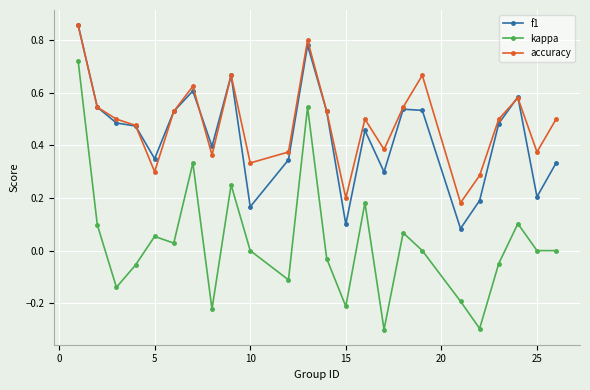

True or false: kappa has more than 2 points higher than both neighbors.

True